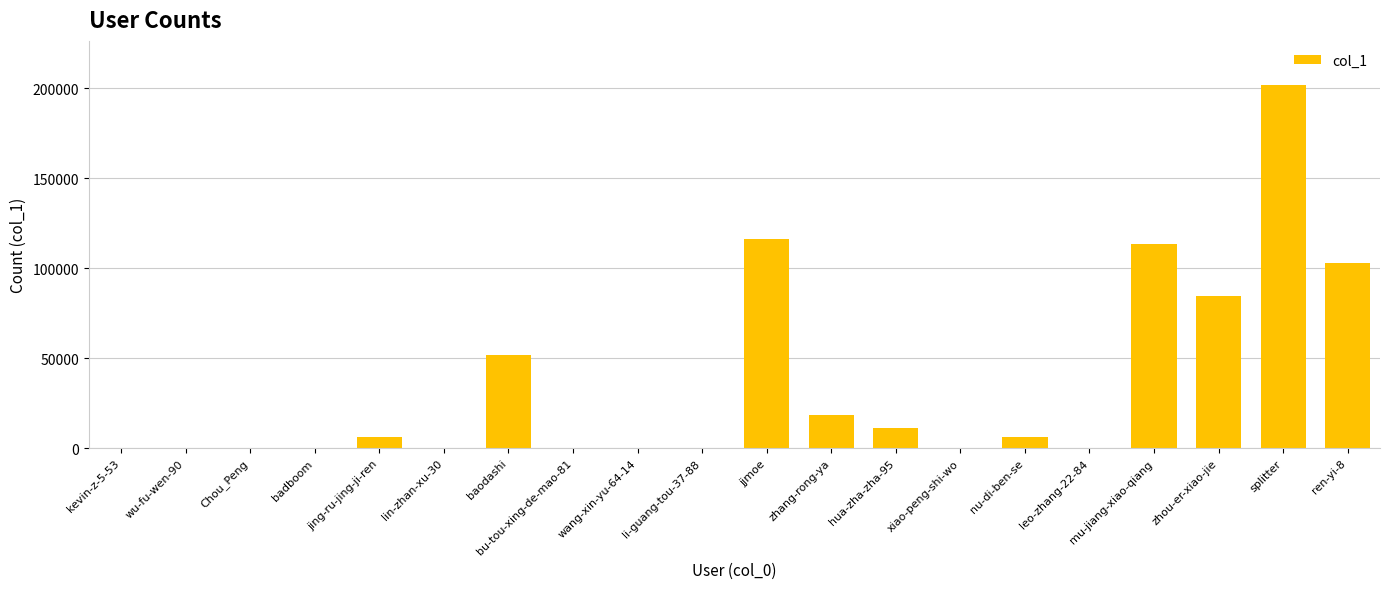

What is the change in value from Chou_Peng to ren-yi-8?

+102654